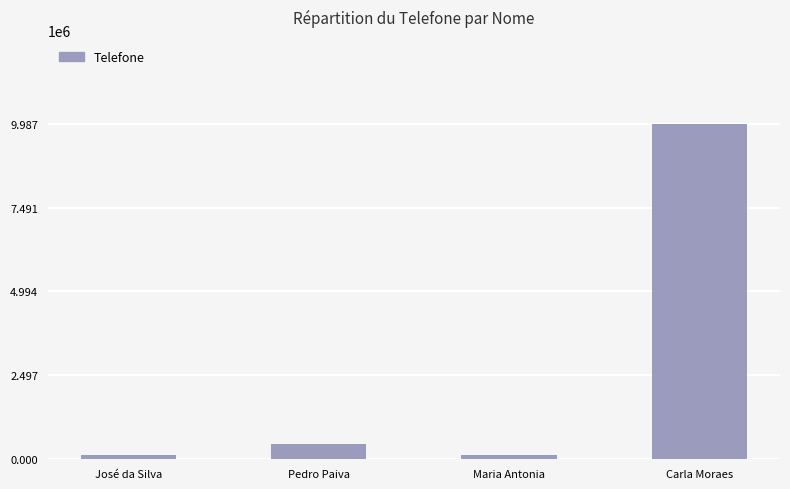

How many categories are shown in the chart?

4